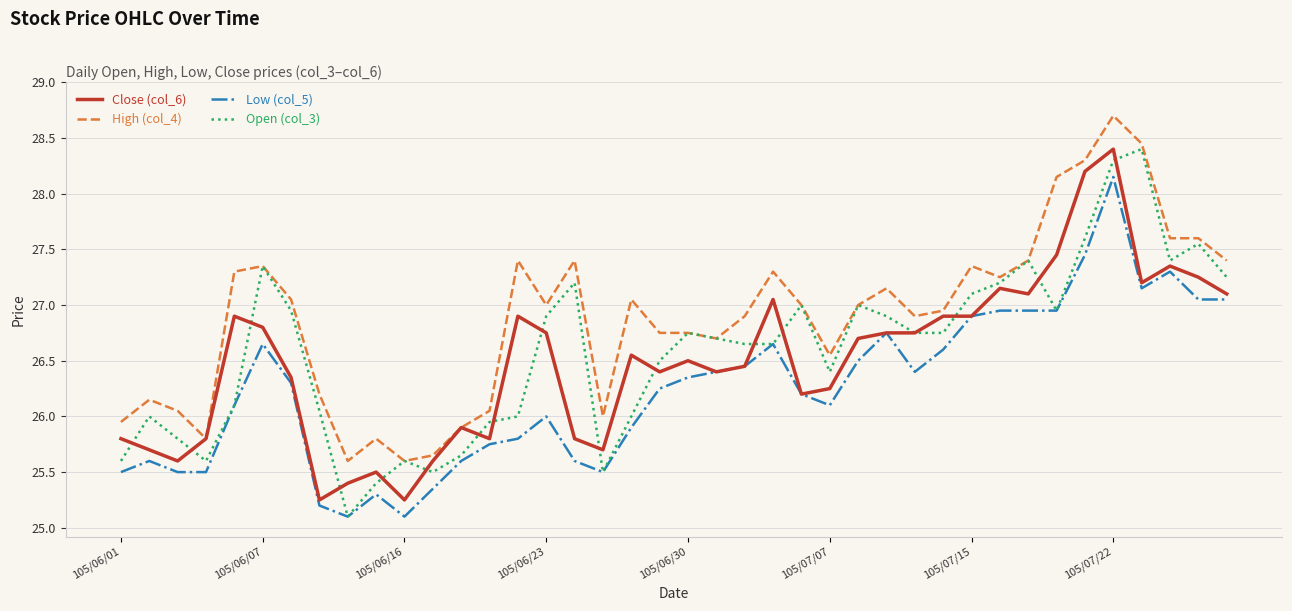

Which series has the largest total across all categories?

High (col_4)